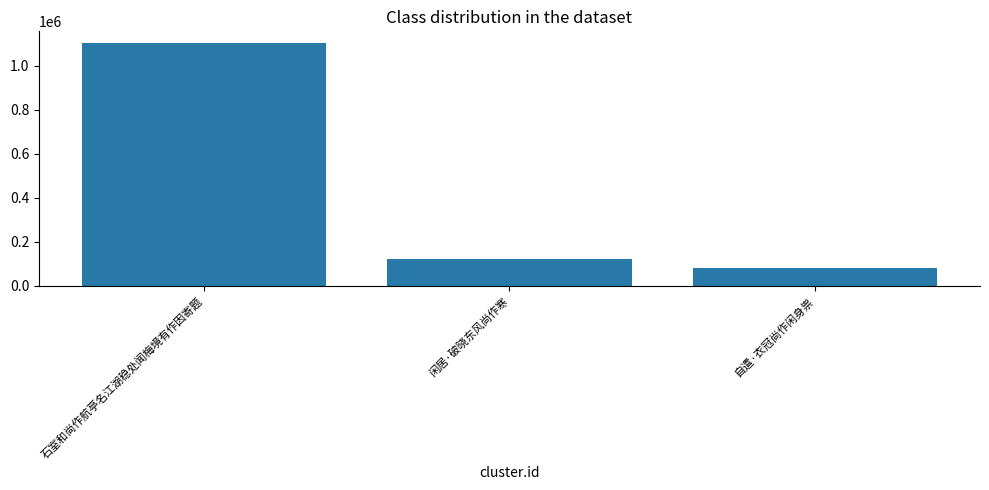

Reading left to right, transcribe all the data shown in this chart.

1101912	119452	78557